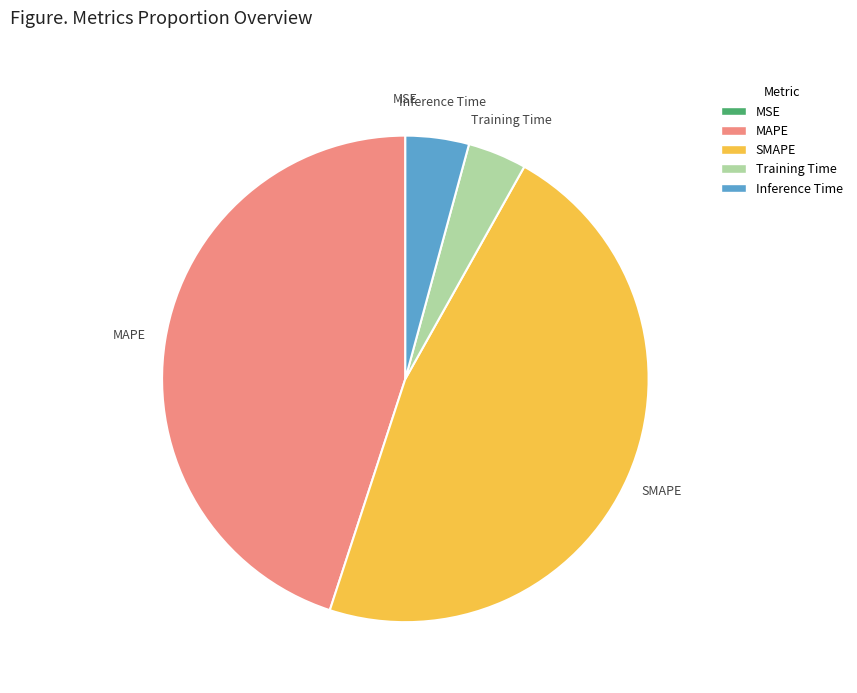

The Inference Time slice represents 16% of the pie. True or false?

False